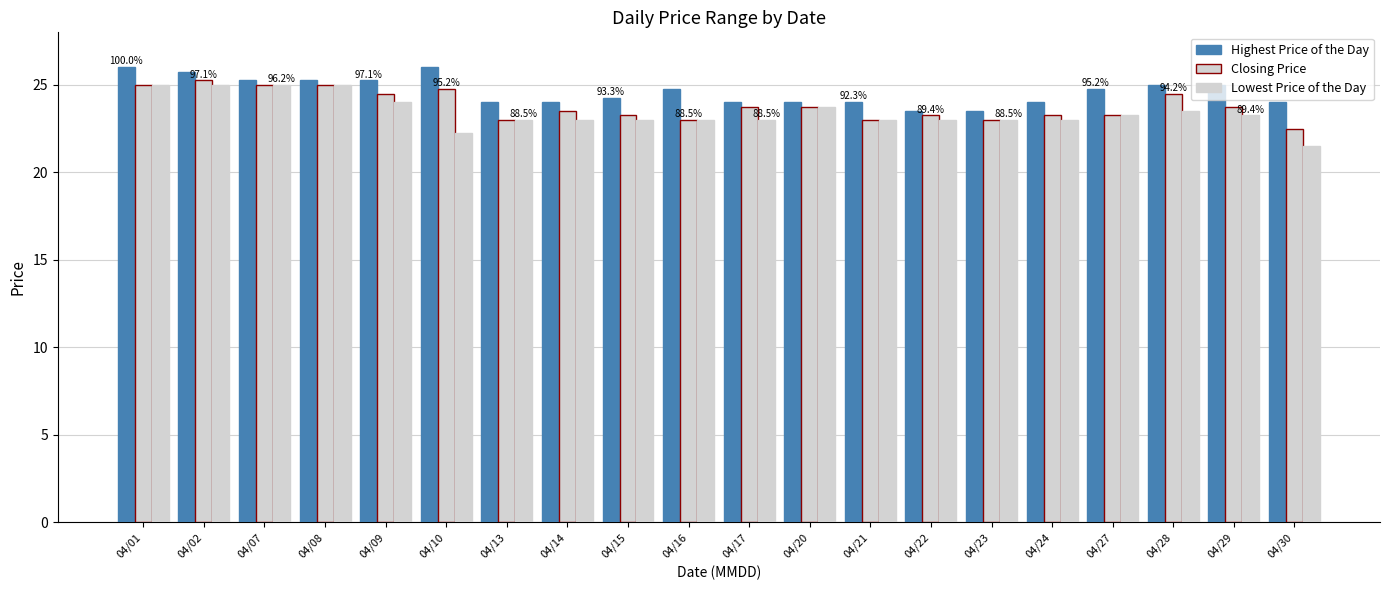

How many groups of bars are there?

20